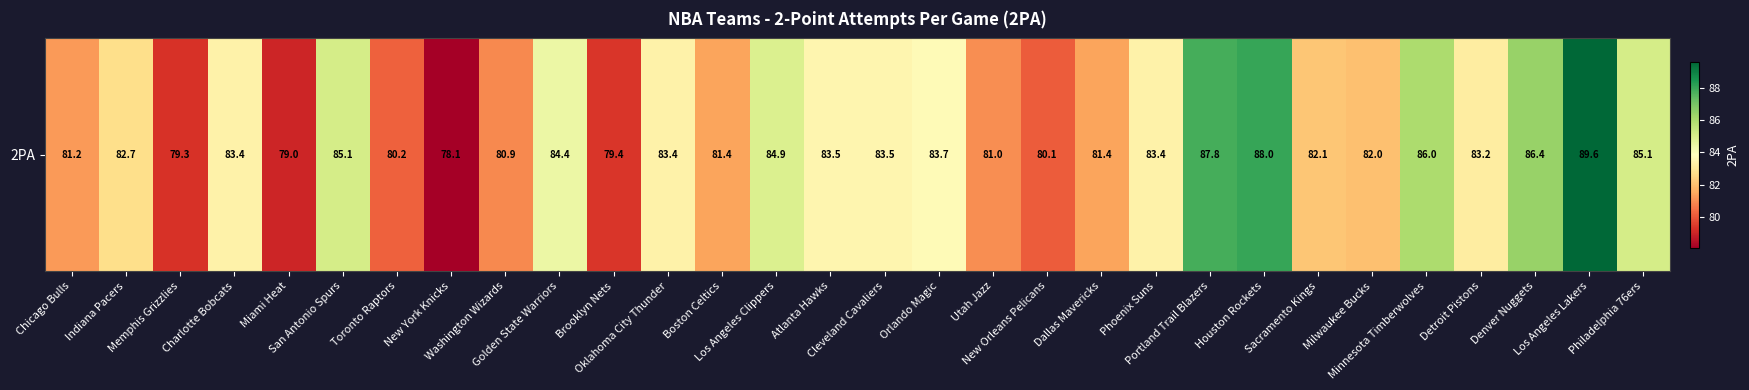

The chart shows a value of 144.4 at Denver Nuggets. True or false?

False